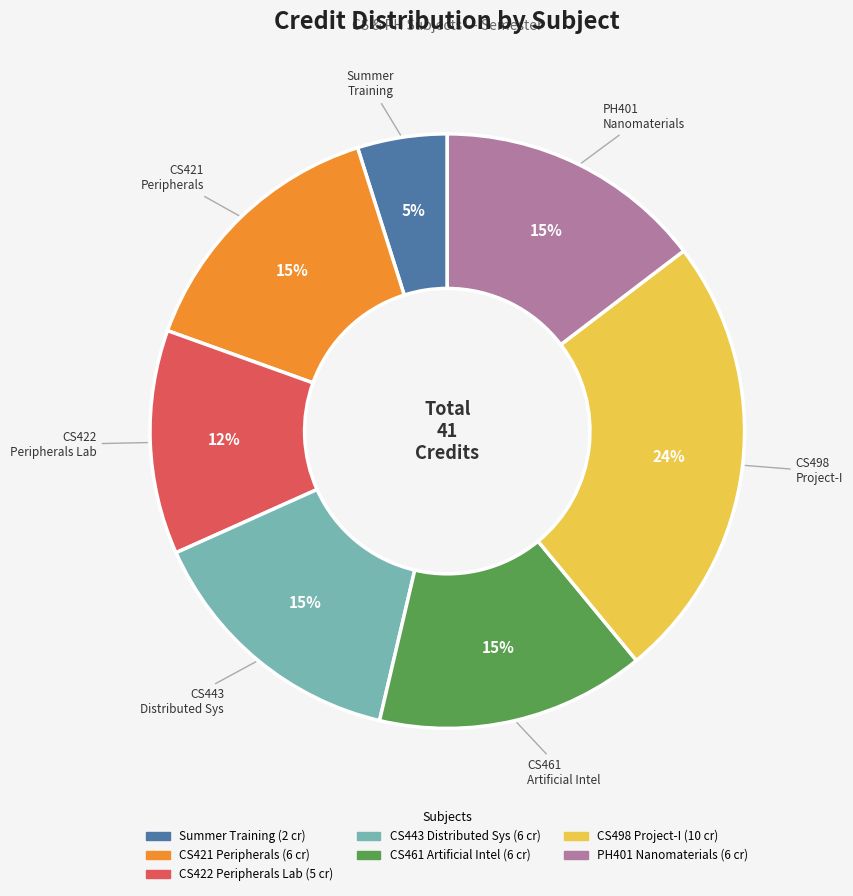

To the nearest percent, what is the average slice percentage?

14%